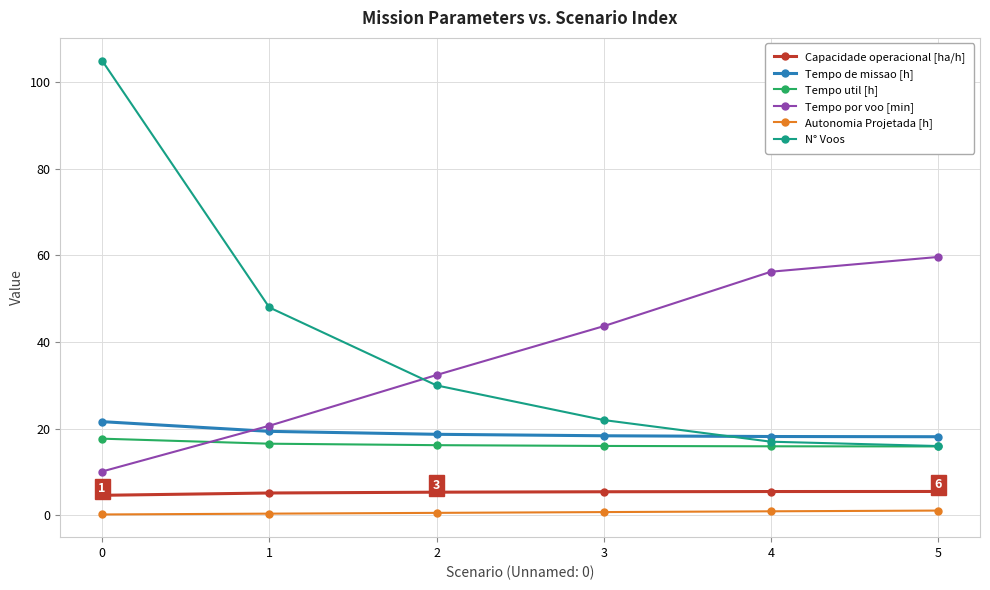

What is the maximum value shown in the chart?

105.0